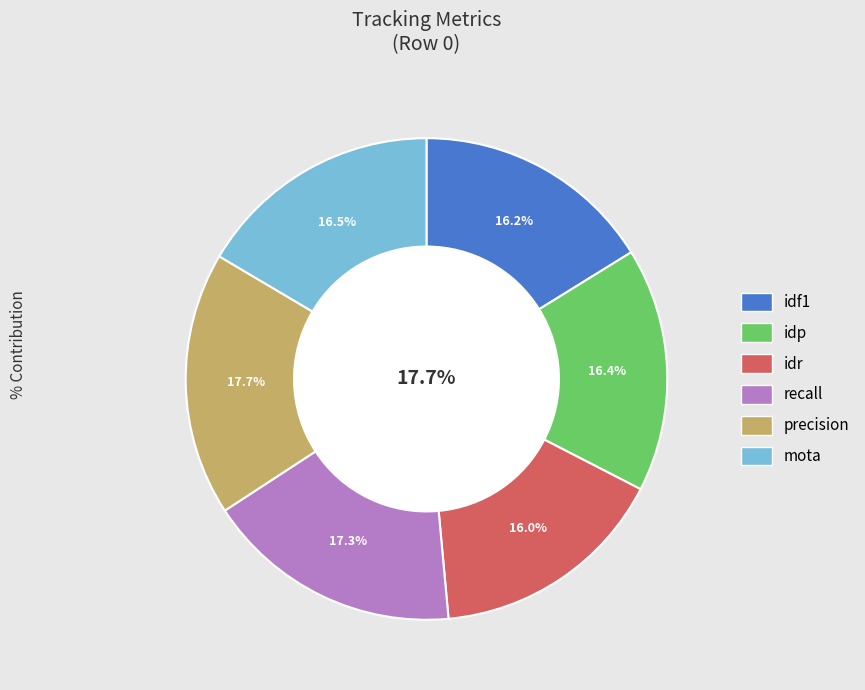

The idf1 slice represents 2% of the pie. True or false?

False